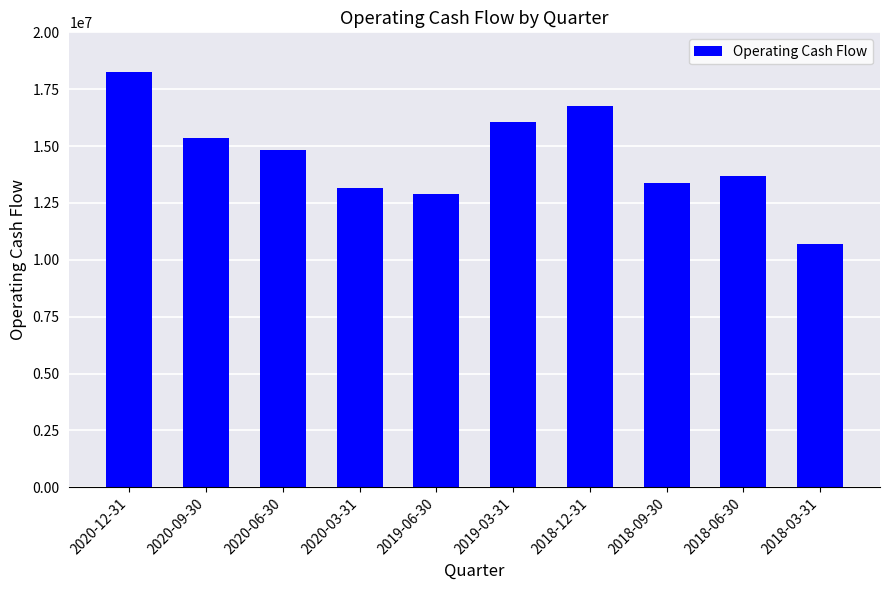

At which category does the chart reach its minimum across all series?

2018-03-31